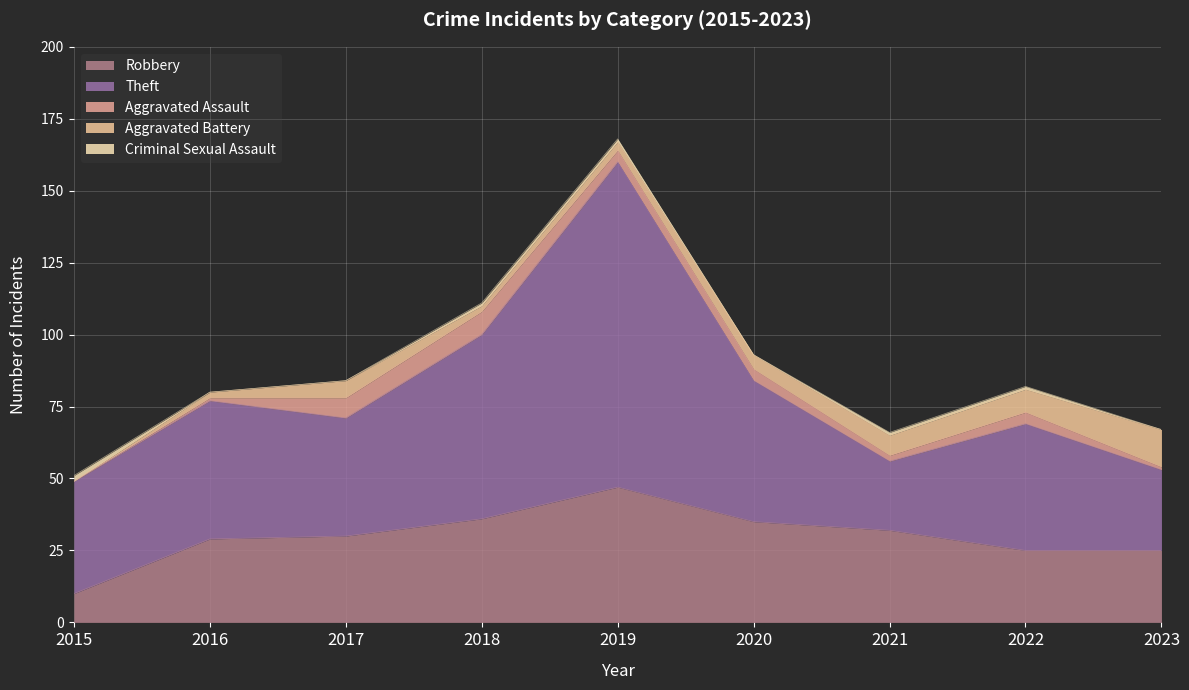

At which label does Aggravated Battery reach its peak?

2023